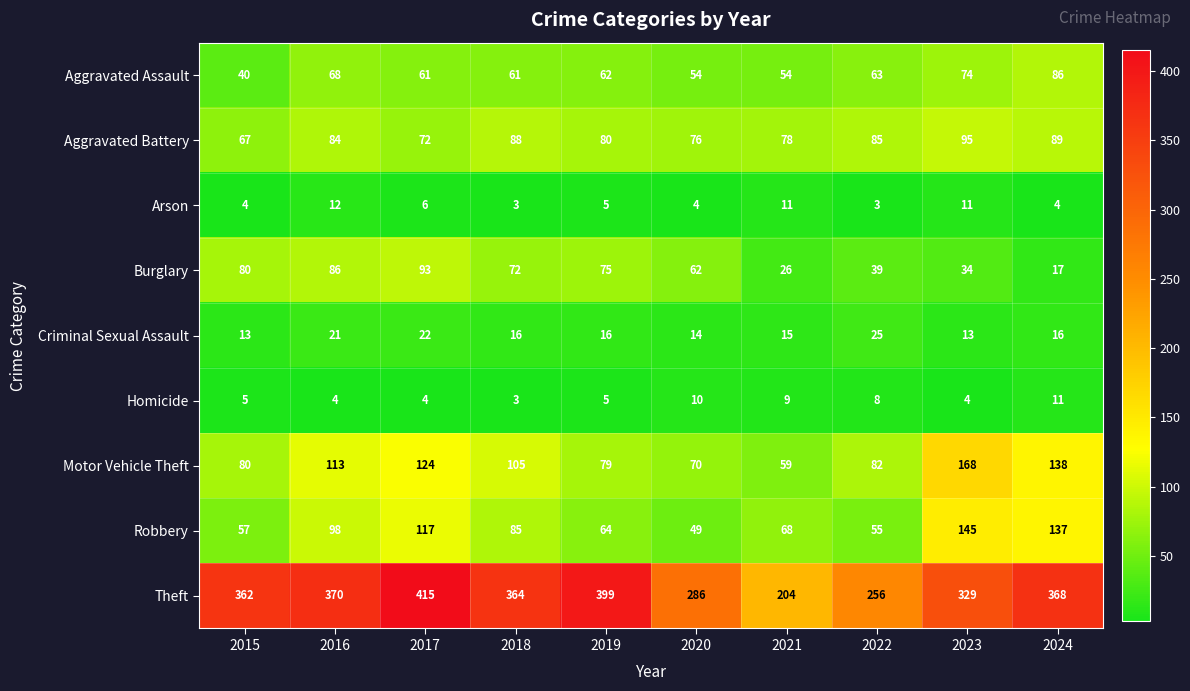

Which series has the largest total across all categories?

Theft